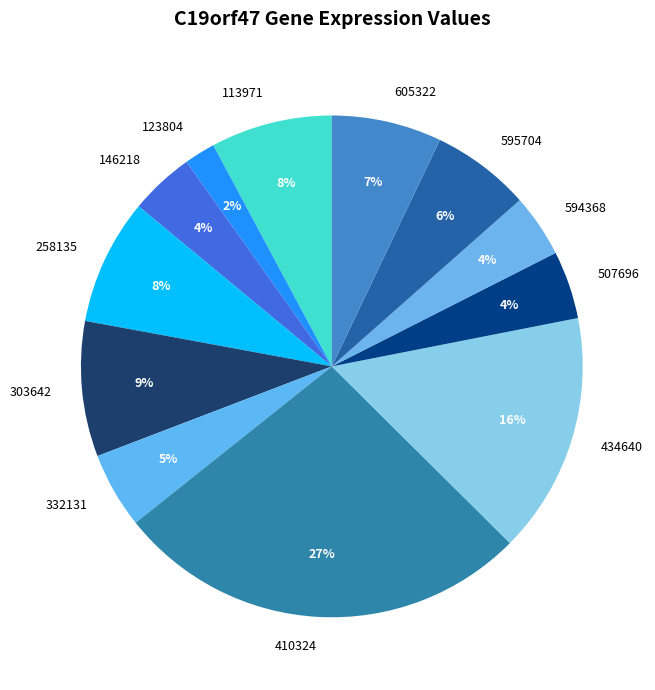

Is it true that 258135 is 8% of the pie?

True